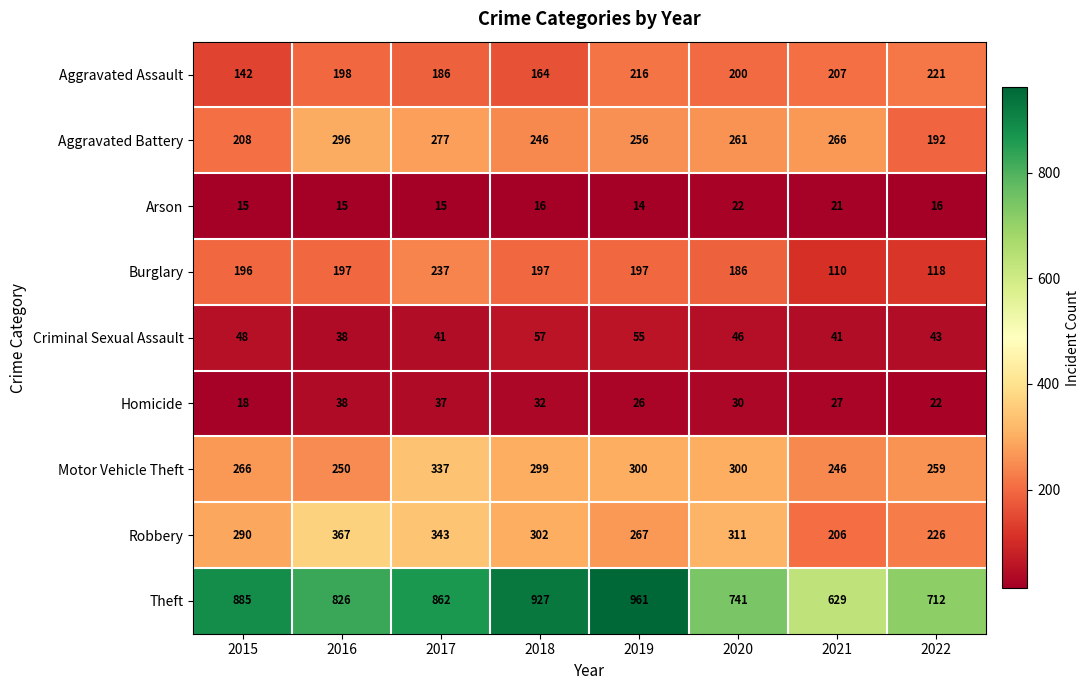

Between 2015 and 2017, which series saw the biggest shift?

Motor Vehicle Theft